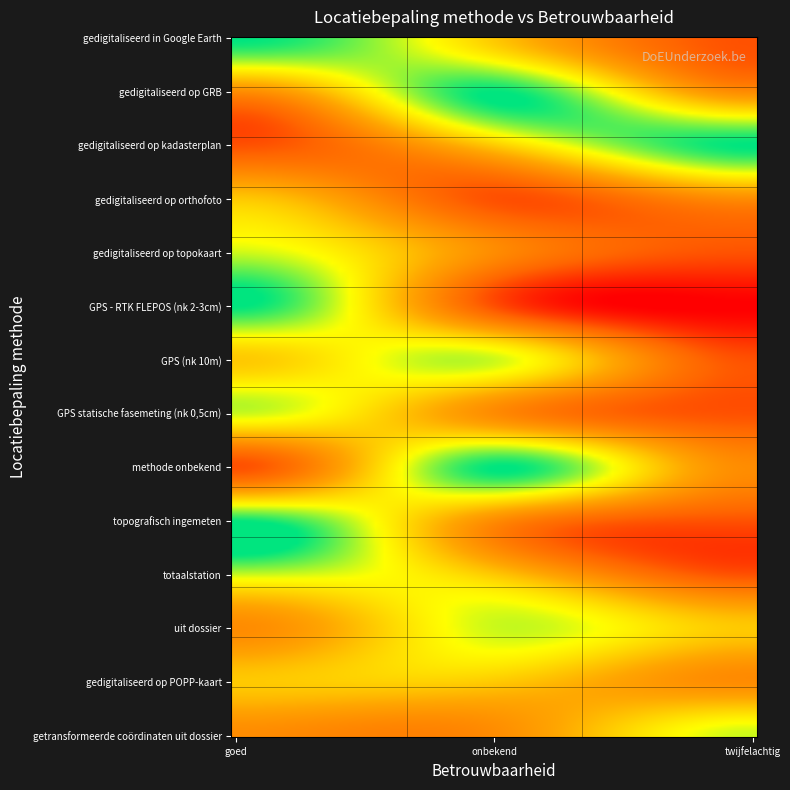

What is the greatest value displayed?

5